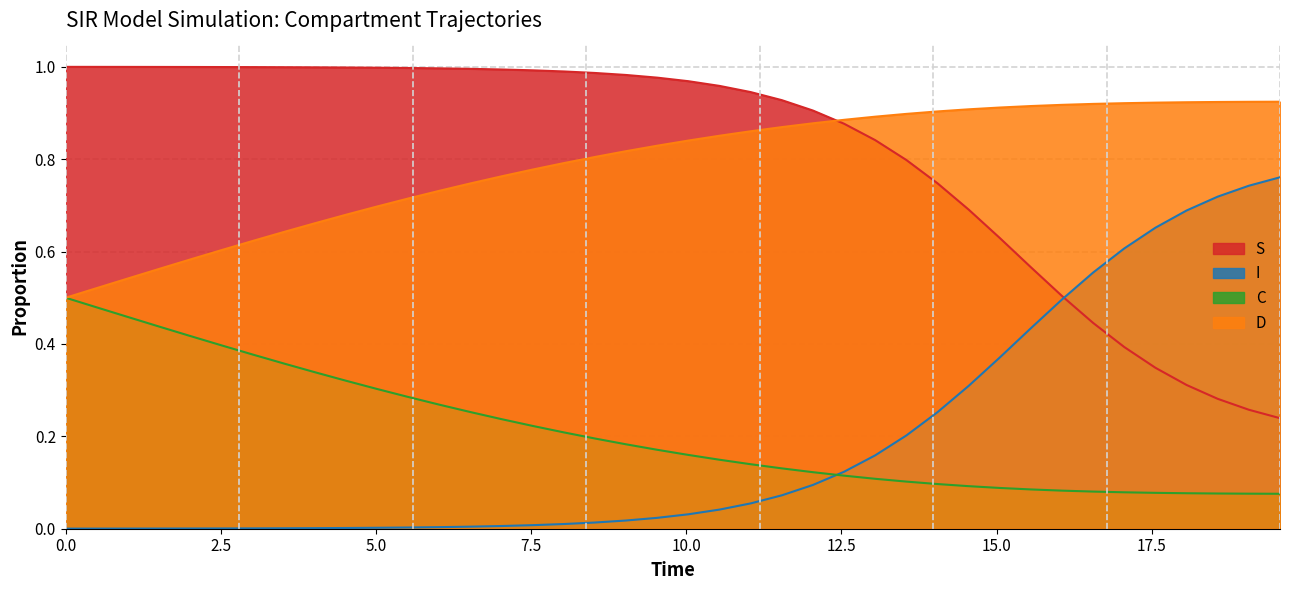

Rank the series by their maximum value, from highest to lowest.

S, D, I, C